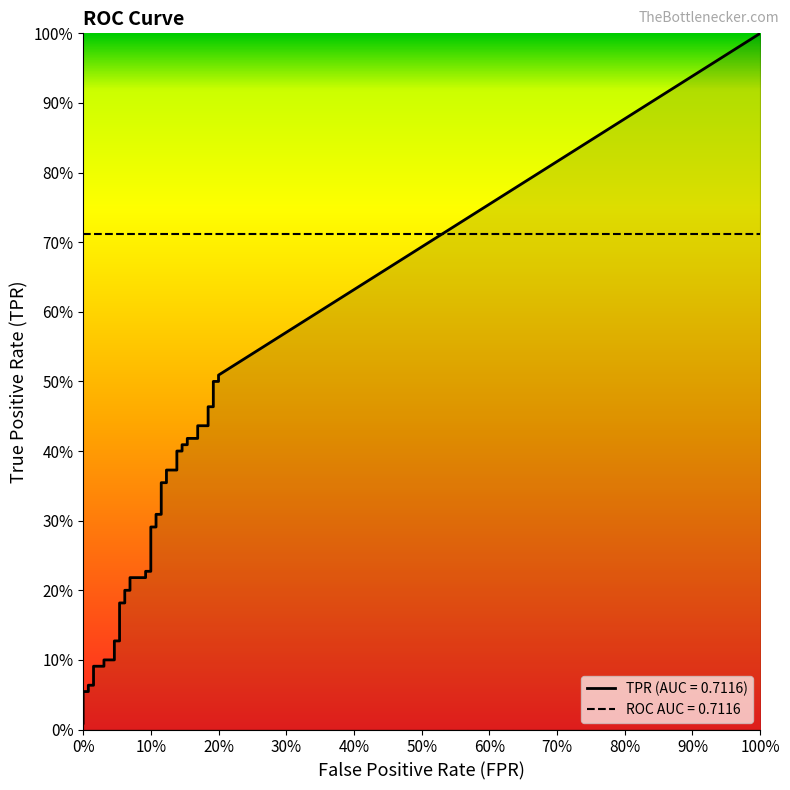

Does the chart have visible grid lines?

No